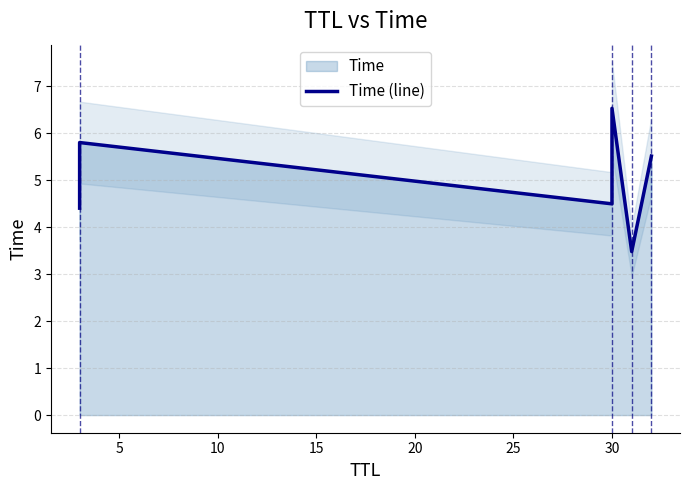

What is the sum of the values at 10 and 25?

10.0